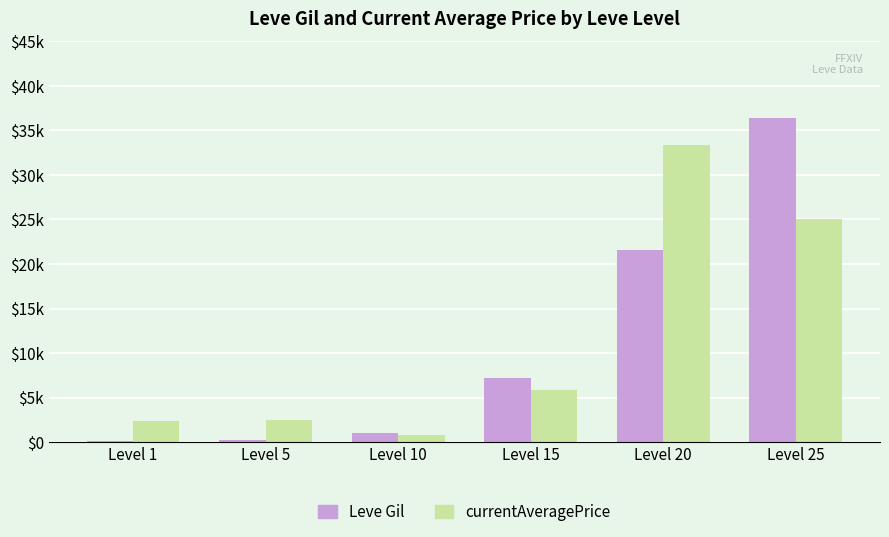

Reading left to right, transcribe all the data shown in this chart.

Leve Gil: Level 1=160.0	Level 5=220.0	Level 10=990.0	Level 15=7170.0	Level 20=21600.0	Level 25=36390.0
currentAveragePrice: Level 1=2329.6	Level 5=2507.0	Level 10=800.0	Level 15=5850.0	Level 20=33333.0	Level 25=25000.0